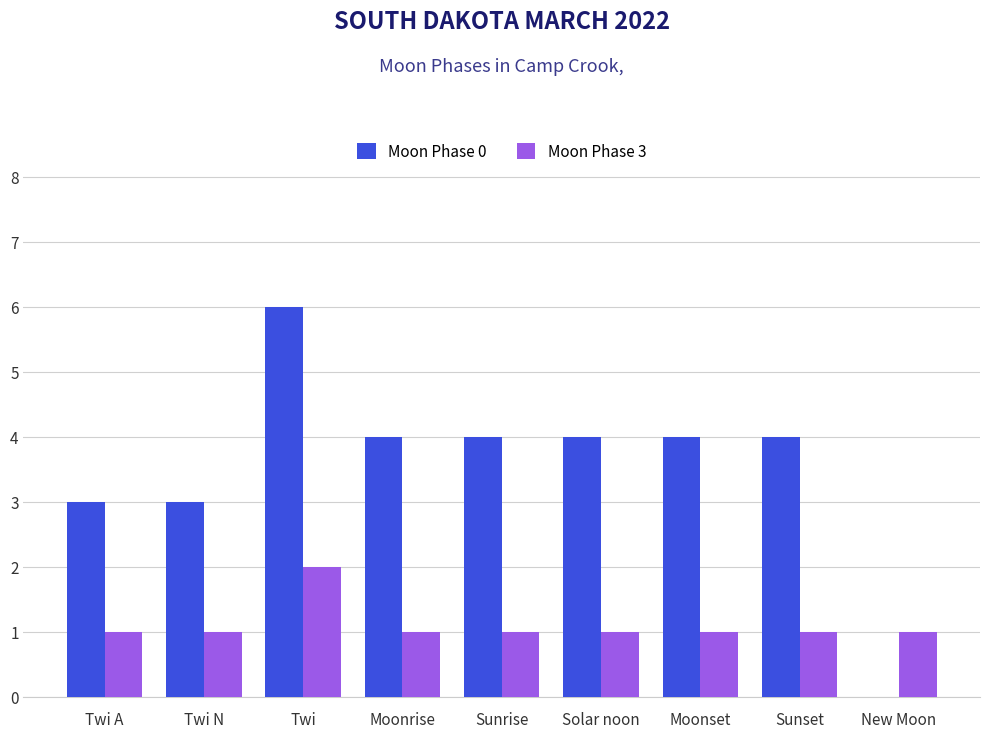

What is the sum of all Moon Phase 0 values?

32